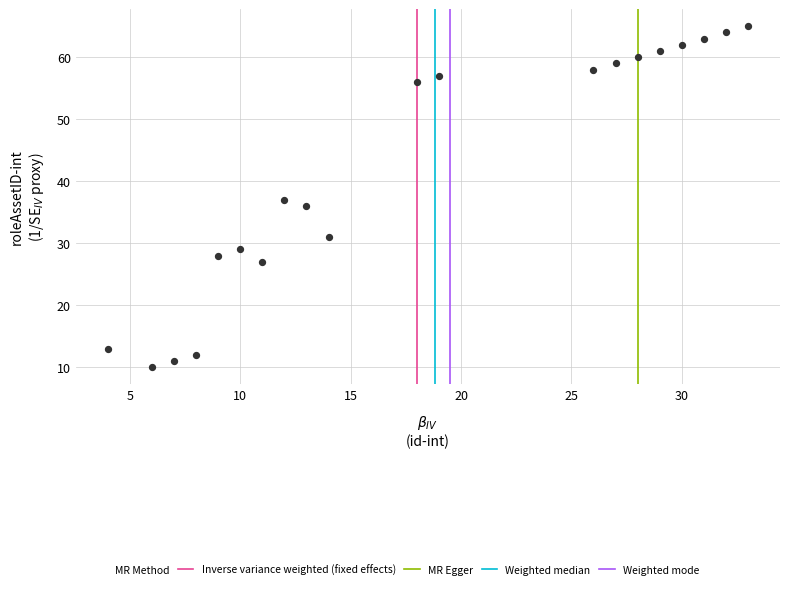

What is the range of Y values (max minus min)?

55